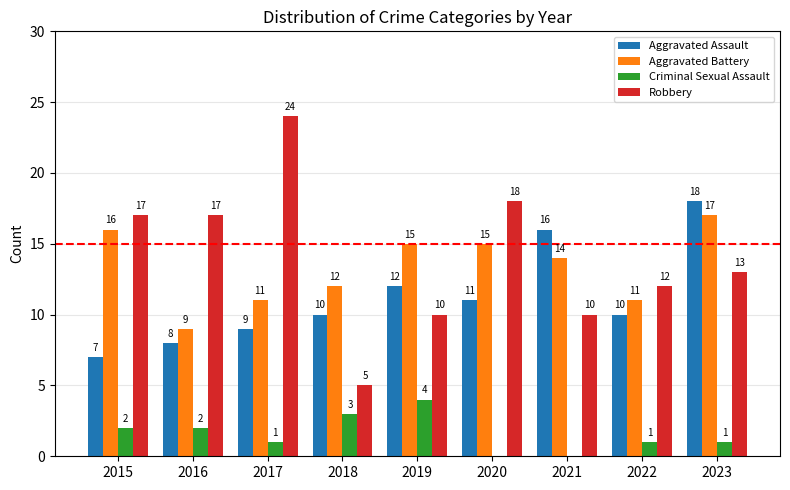

How many Criminal Sexual Assault values are between 1 and 2?

5